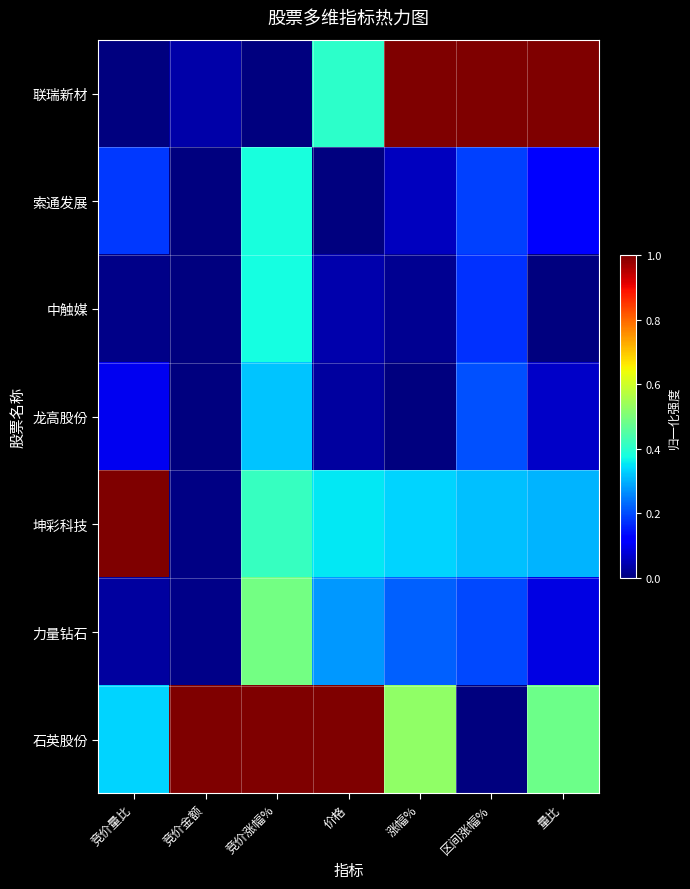

Which series changed the most between 竞价量比 and 竞价涨幅%?

石英股份